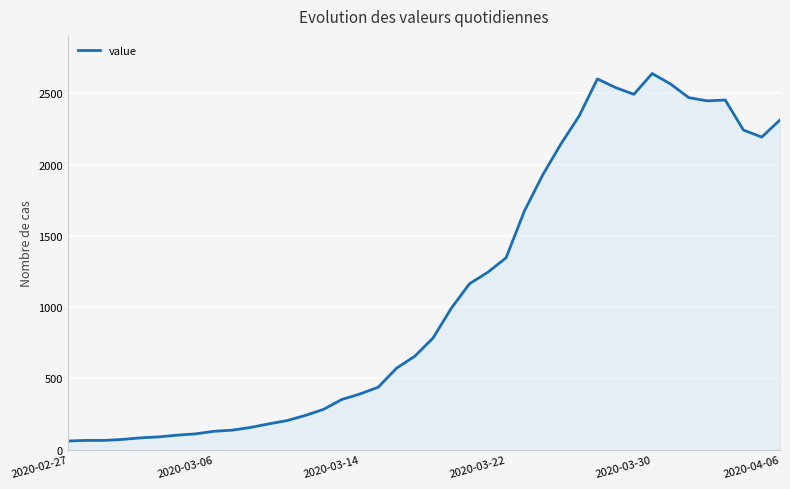

What is the greatest value displayed?

2640